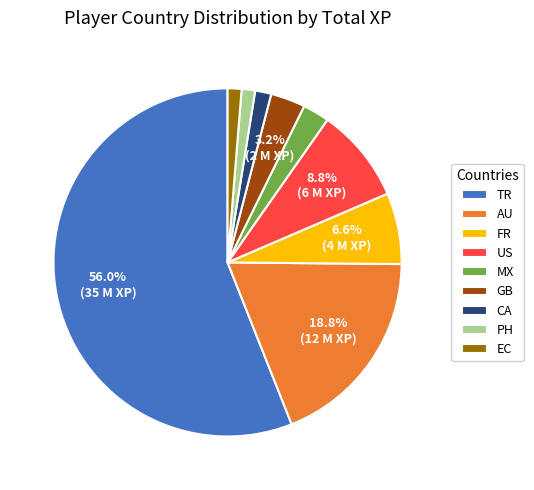

How much of the chart is everything except AU?

81.2%